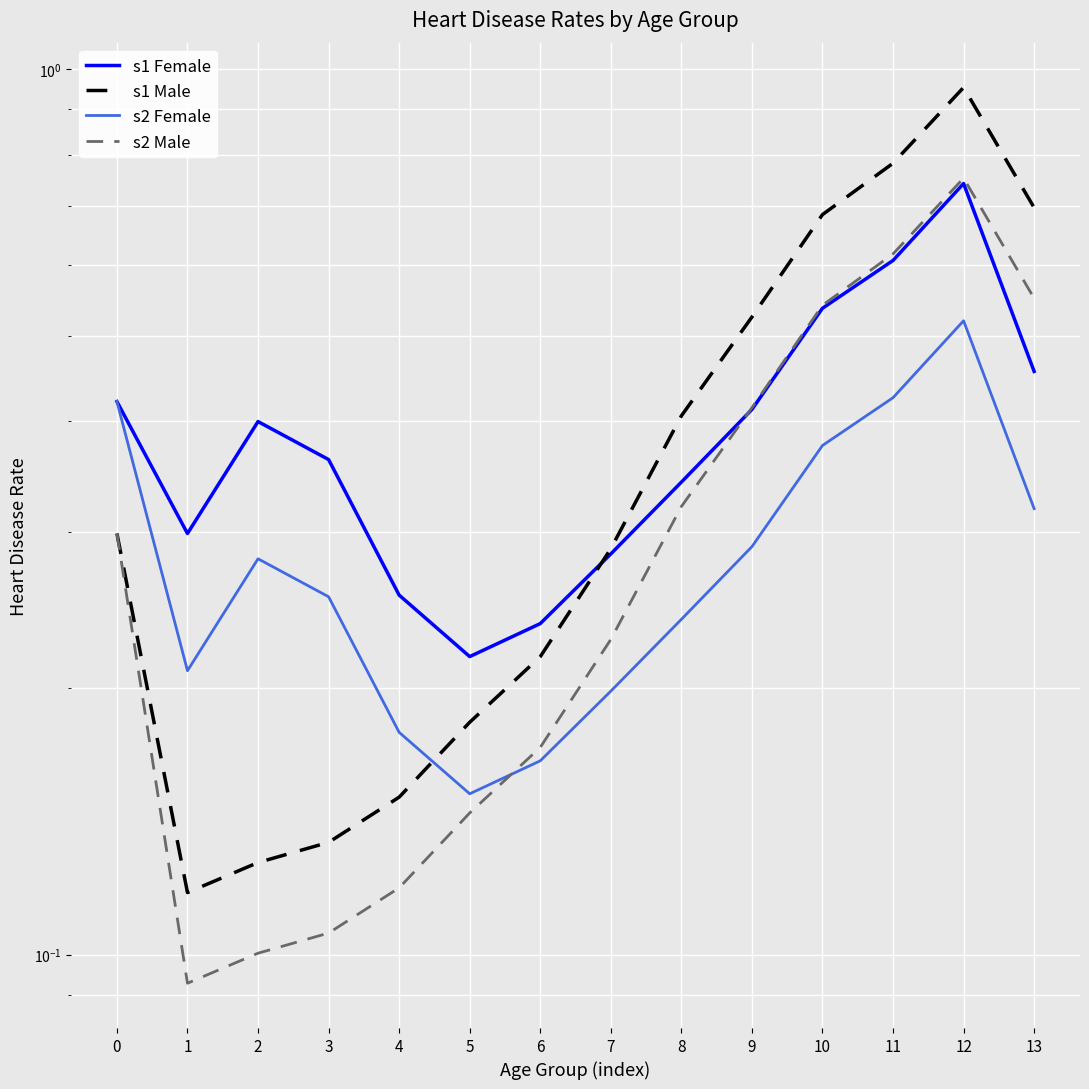

What is the difference between the maximum and minimum values in the s1 Female series?

0.5